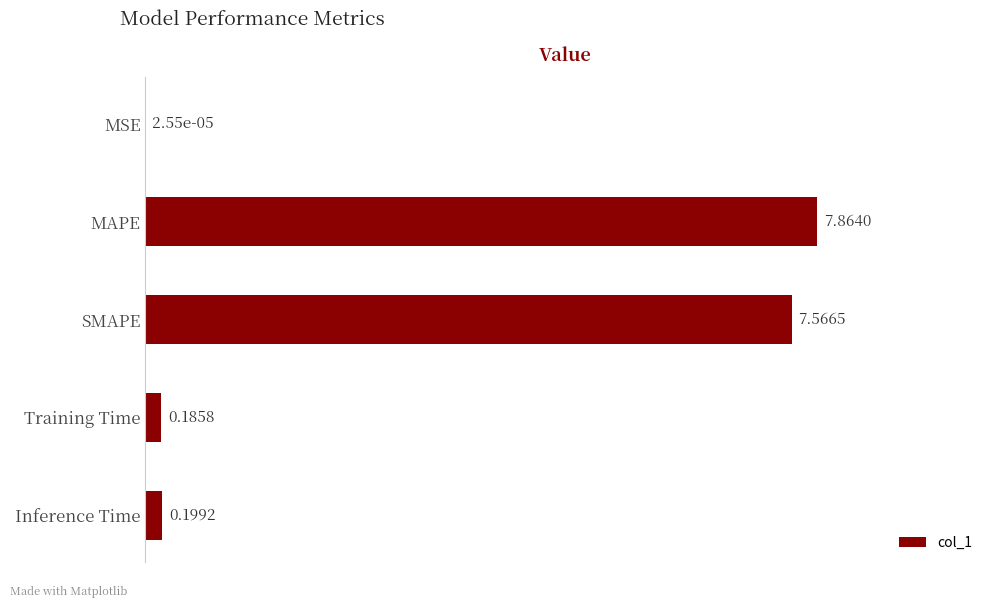

What is the maximum value shown in the chart?

7.9